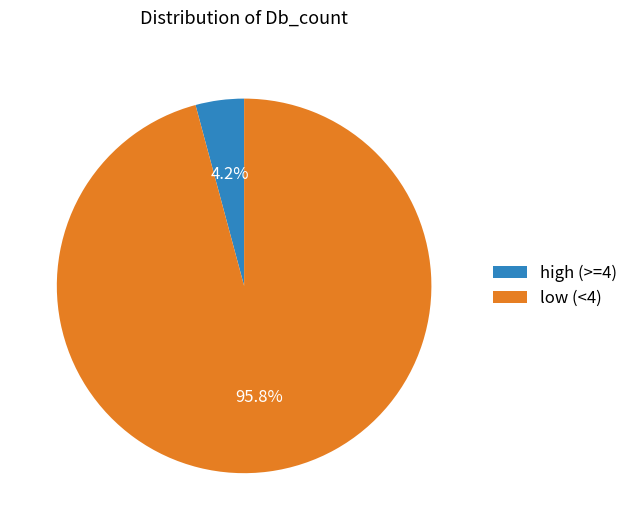

Is there any slice that represents more than half of the pie?

Yes